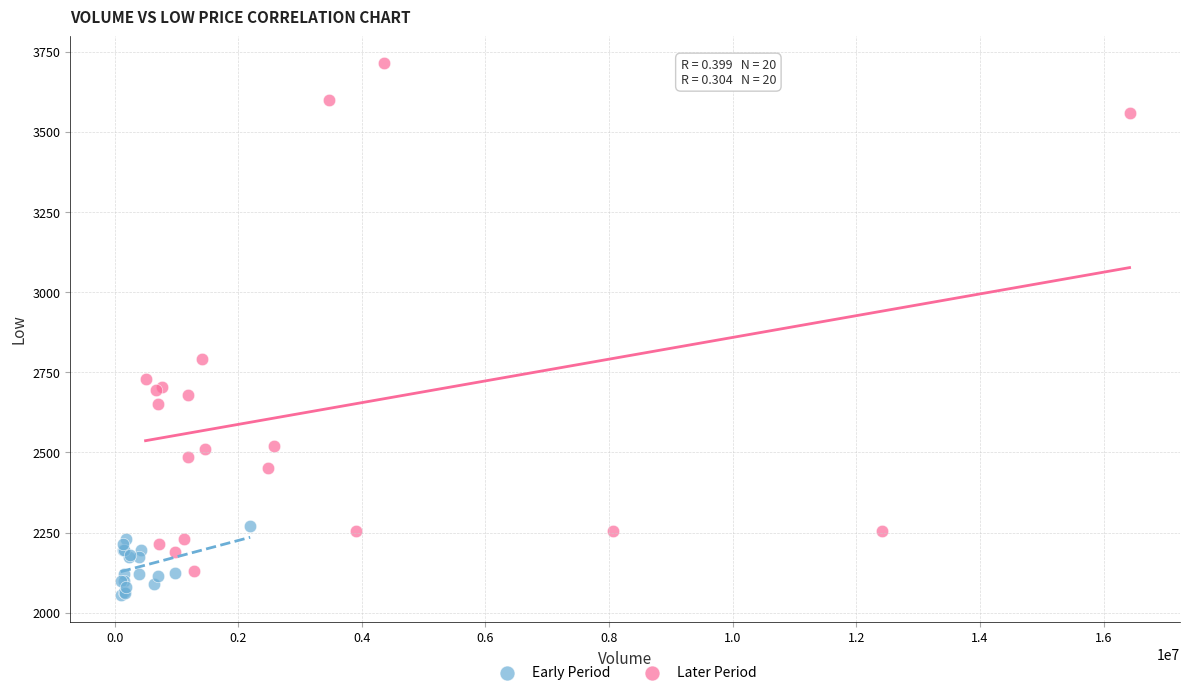

What are all the series names shown in the legend?

Early Period, Later Period